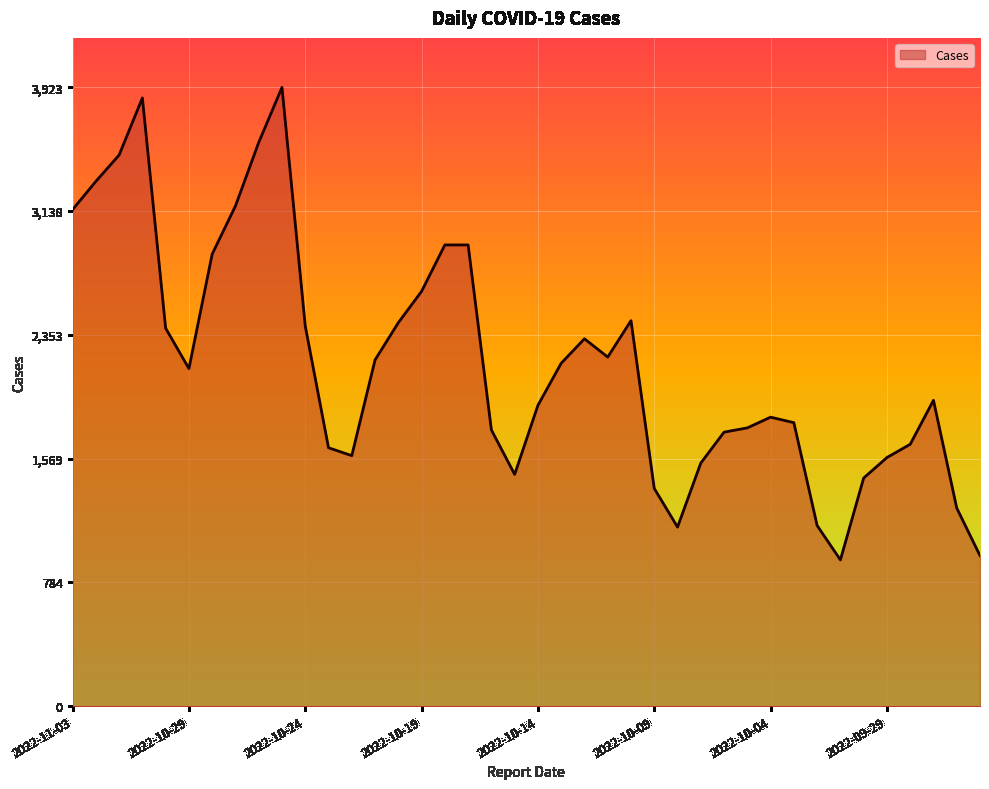

What is the difference between the maximum and minimum values?

2996